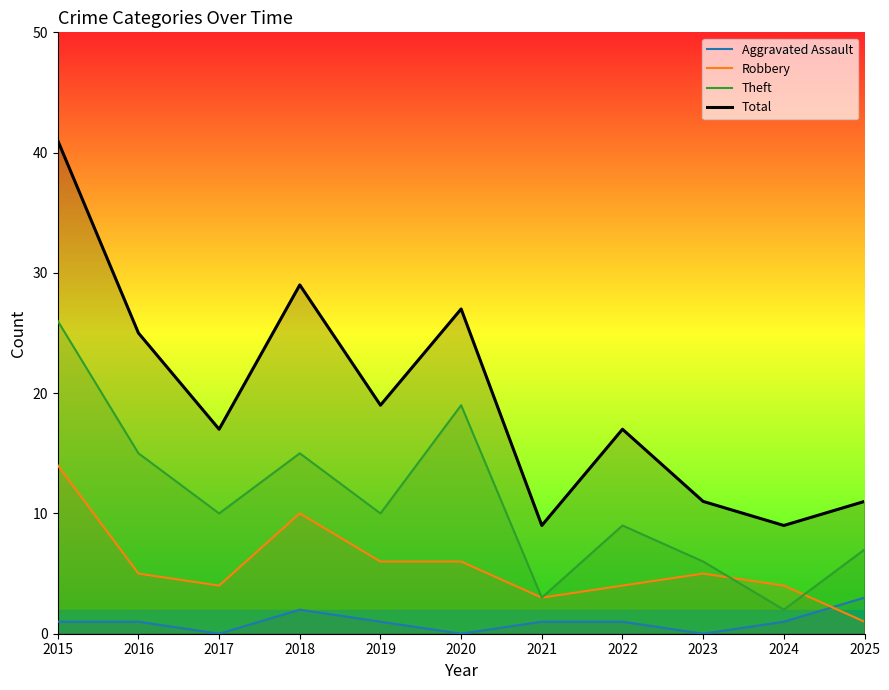

What are all the series names shown in the legend?

Aggravated Assault, Robbery, Theft, Total